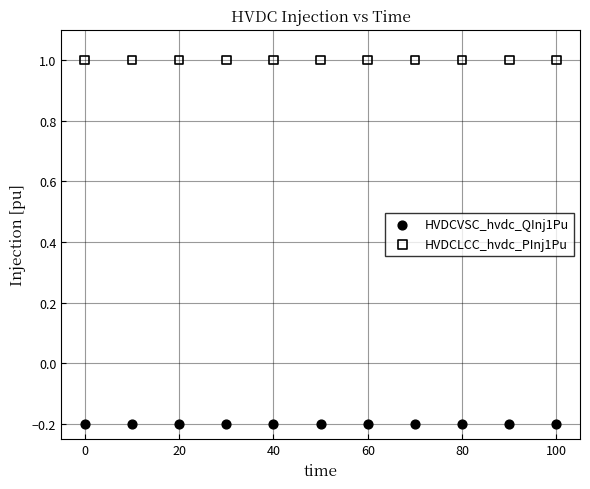

What are all the series names shown in the legend?

HVDCVSC_hvdc_QInj1Pu, HVDCLCC_hvdc_PInj1Pu